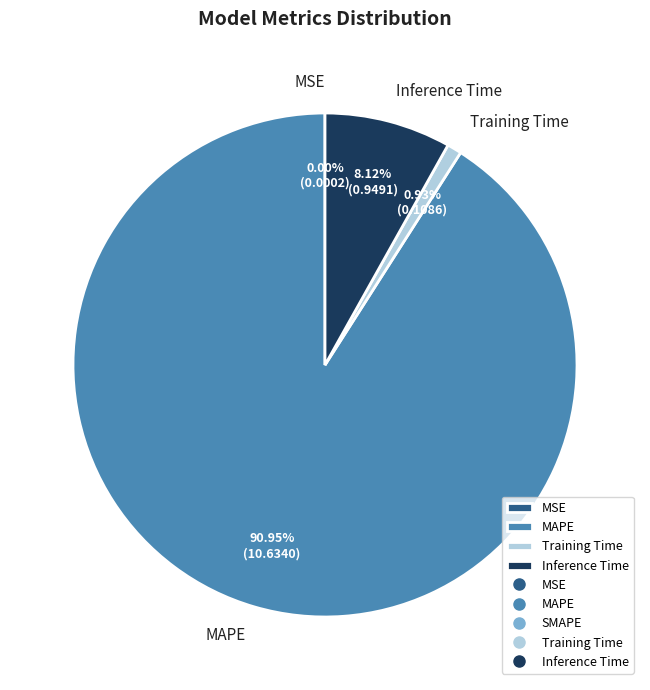

Is it true that Training Time is 1% of the pie?

True